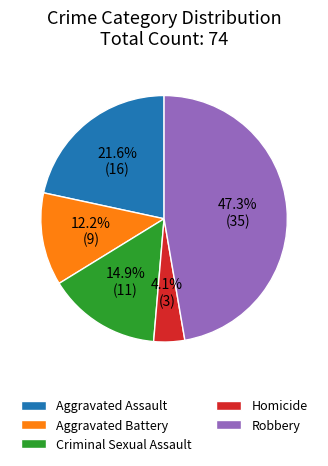

Which category has the smallest portion of the pie?

Homicide